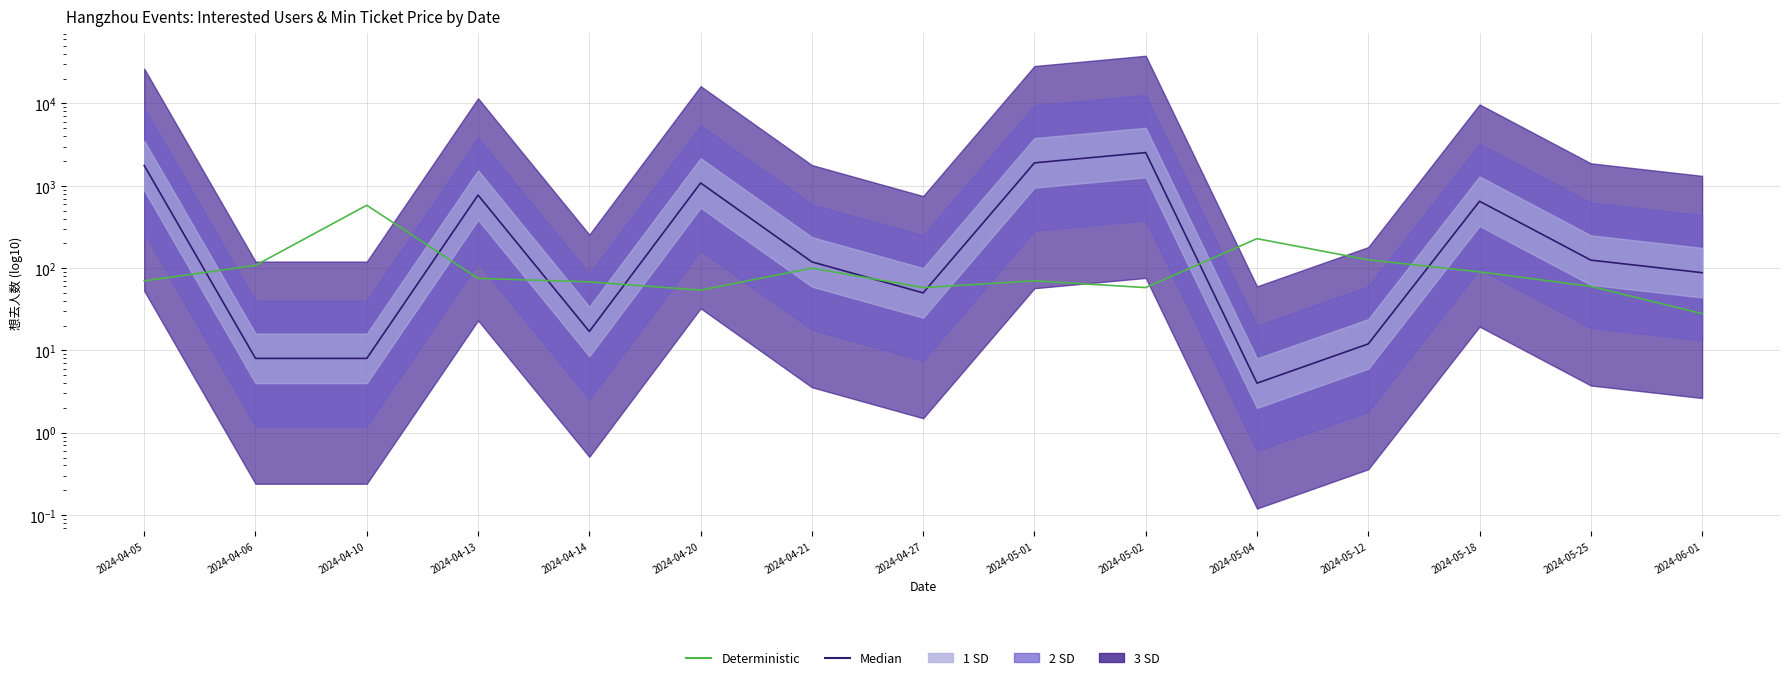

Reading right to left, transcribe all the data shown in this chart.

Median: 88	125	649	12	4	2532	1899	50	119	1082	17	771	8	8	1765
Deterministic: 28	60	90	126	228	58	70	58	100	54	68	75	580	108	70